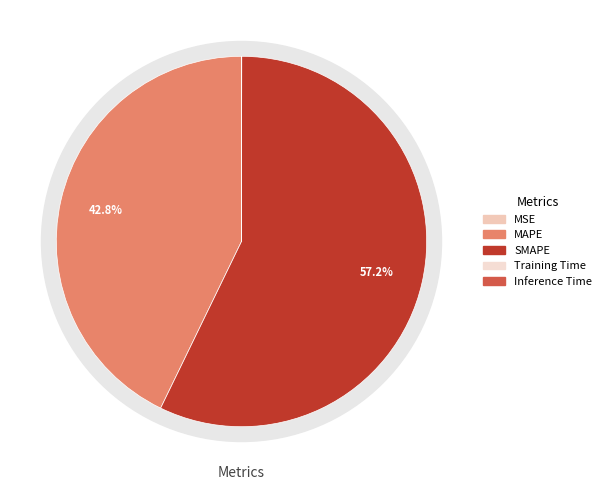

Which category has the smallest portion of the pie?

Training Time